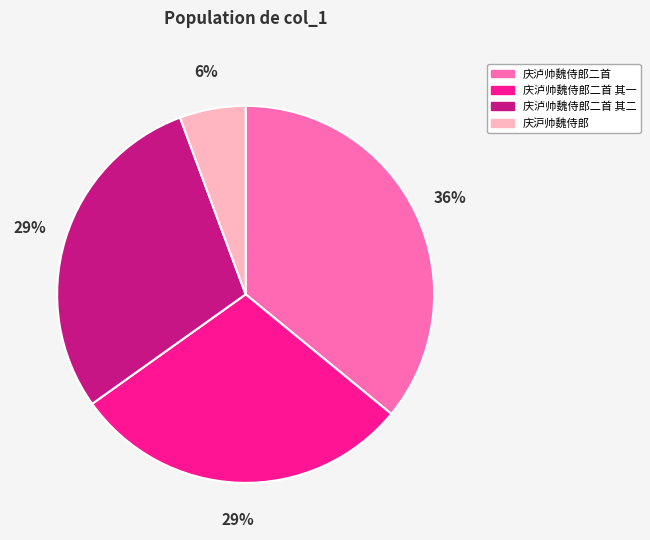

Does any single category account for the majority?

No